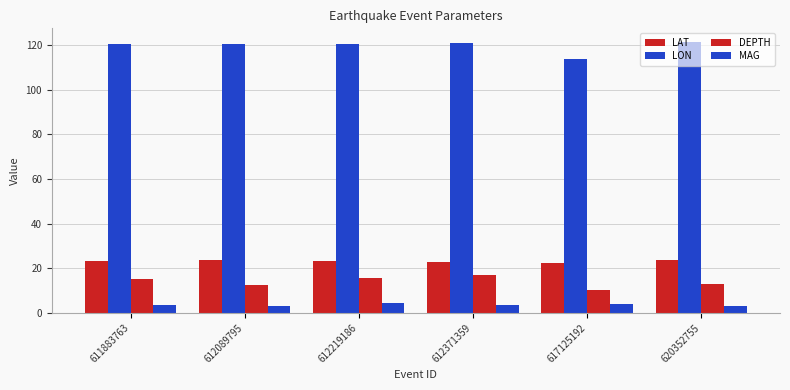

Reading left to right, transcribe all the data shown in this chart.

LAT: 611883763=23.4	612089795=23.6	612219186=23.4	612371359=23.0	617125192=22.4	620352755=23.8
LON: 611883763=120.5	612089795=120.6	612219186=120.5	612371359=121.2	617125192=113.7	620352755=121.5
DEPTH: 611883763=15.2	612089795=12.4	612219186=15.7	612371359=16.8	617125192=10.0	620352755=12.8
MAG: 611883763=3.5	612089795=3.1	612219186=4.2	612371359=3.4	617125192=3.8	620352755=3.0